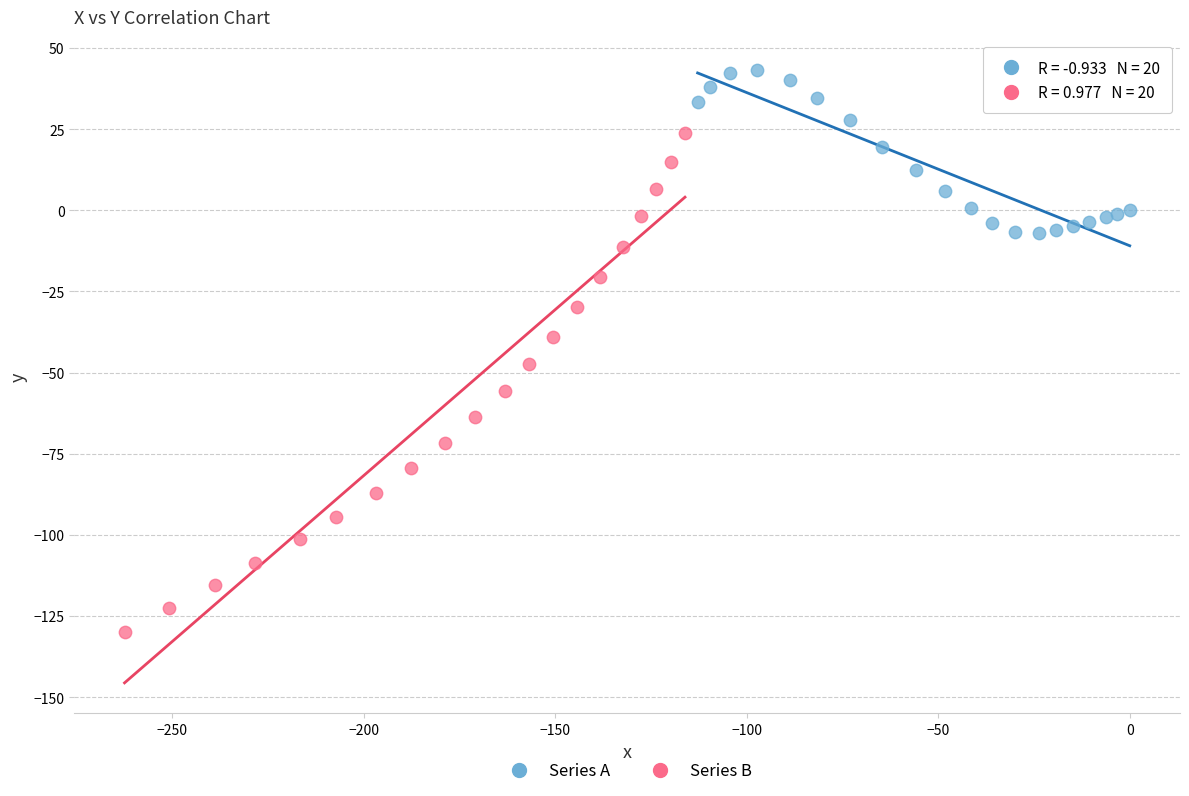

Which series reaches the minimum Y coordinate?

Series B